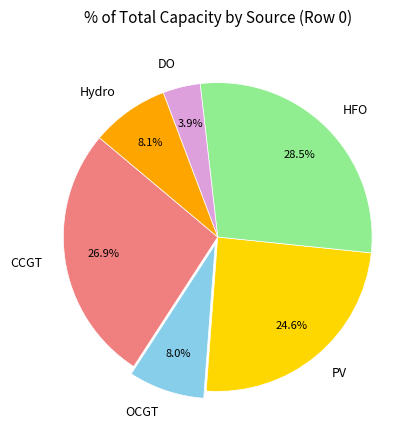

How many slices are in this pie chart?

6